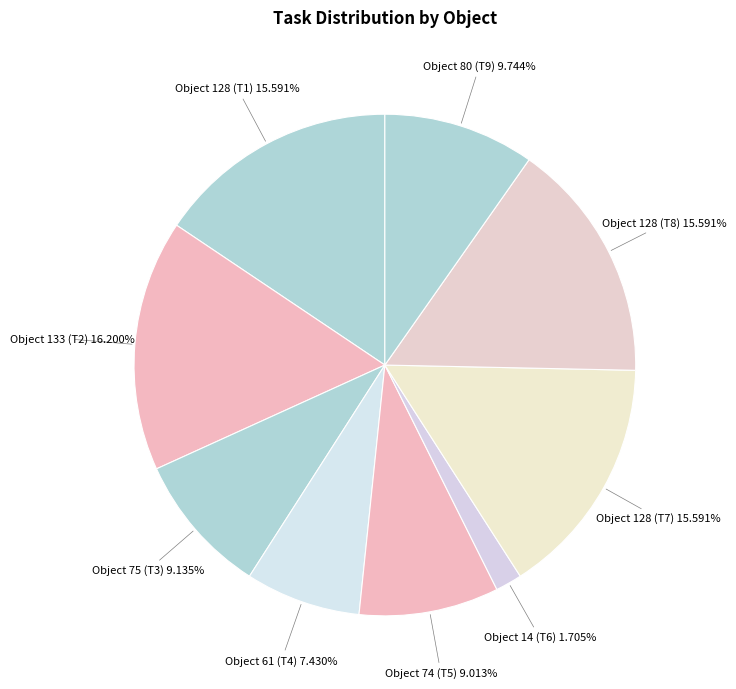

Is there a majority slice in this chart?

No